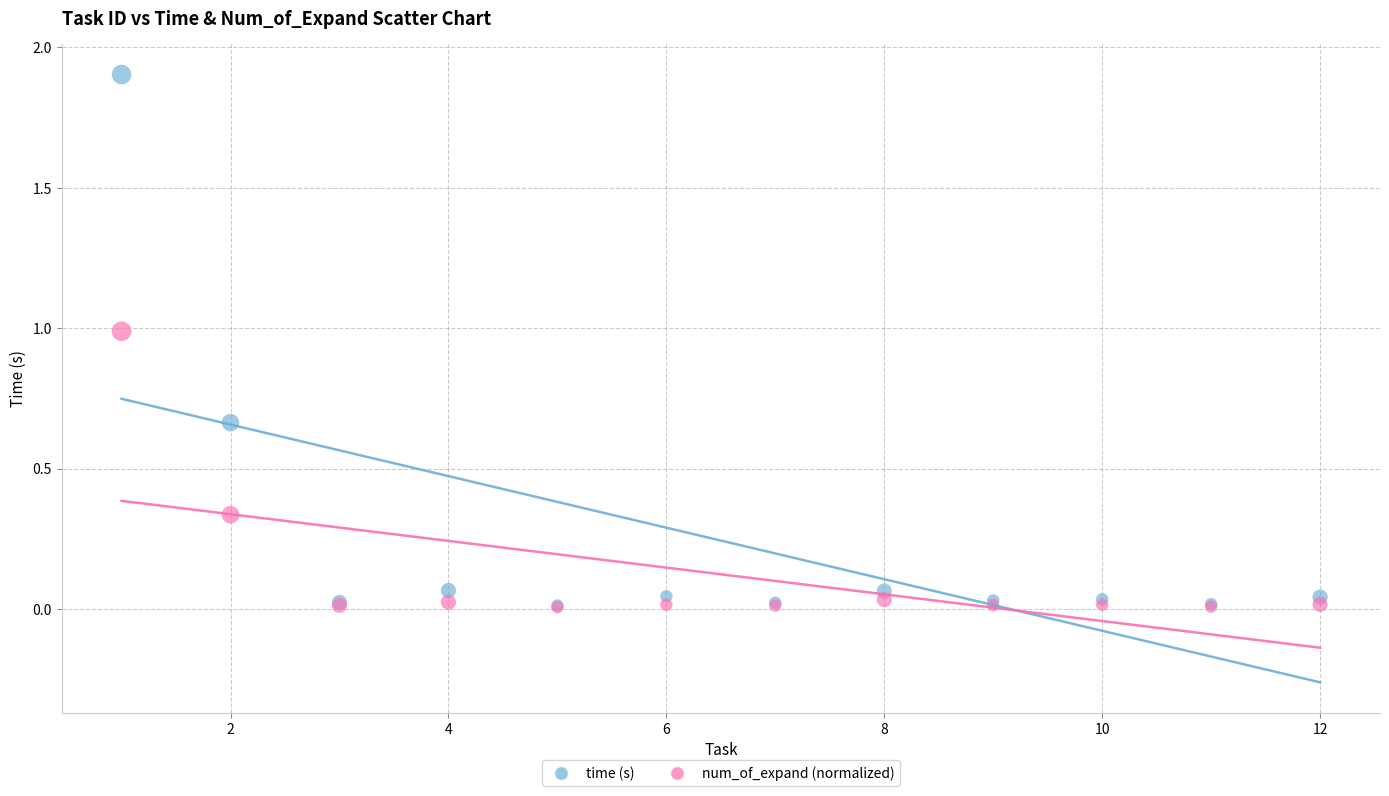

Which series reaches the maximum Y coordinate?

time (s)